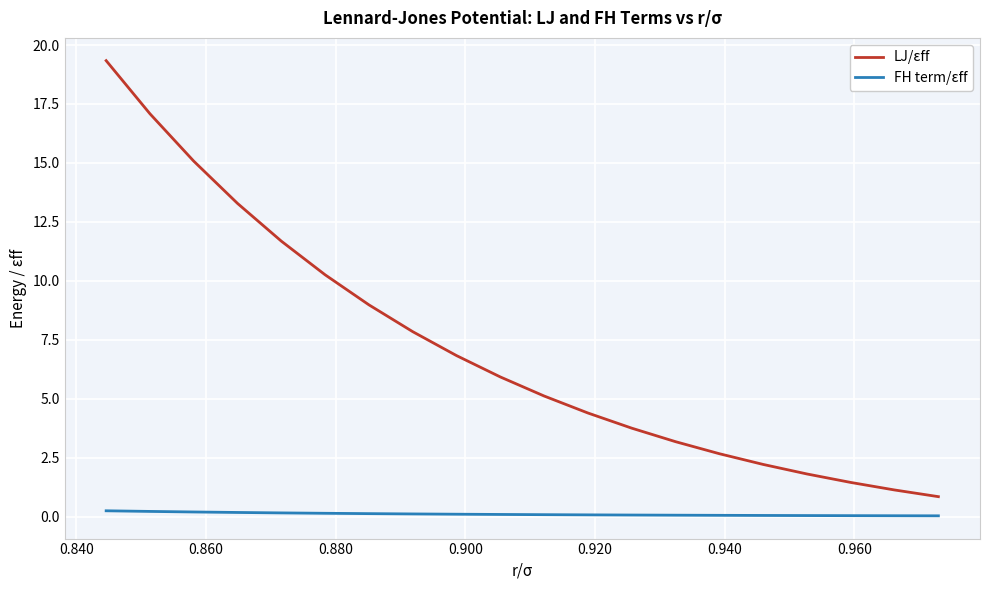

List the series in order of their overall mean, highest first.

LJ/εff, FH term/εff